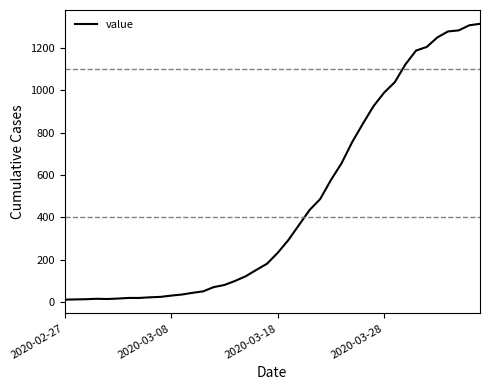

What is the greatest value displayed?

1312